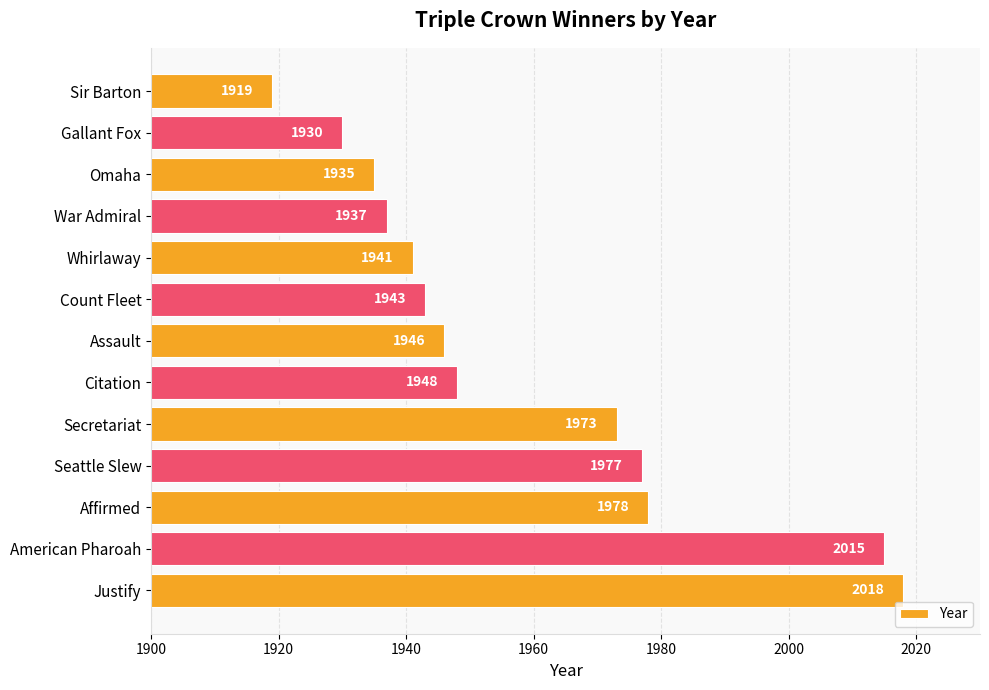

Reading top to bottom, transcribe all the data shown in this chart.

Sir Barton=1919	Gallant Fox=1930	Omaha=1935	War Admiral=1937	Whirlaway=1941	Count Fleet=1943	Assault=1946	Citation=1948	Secretariat=1973	Seattle Slew=1977	Affirmed=1978	American Pharoah=2015	Justify=2018